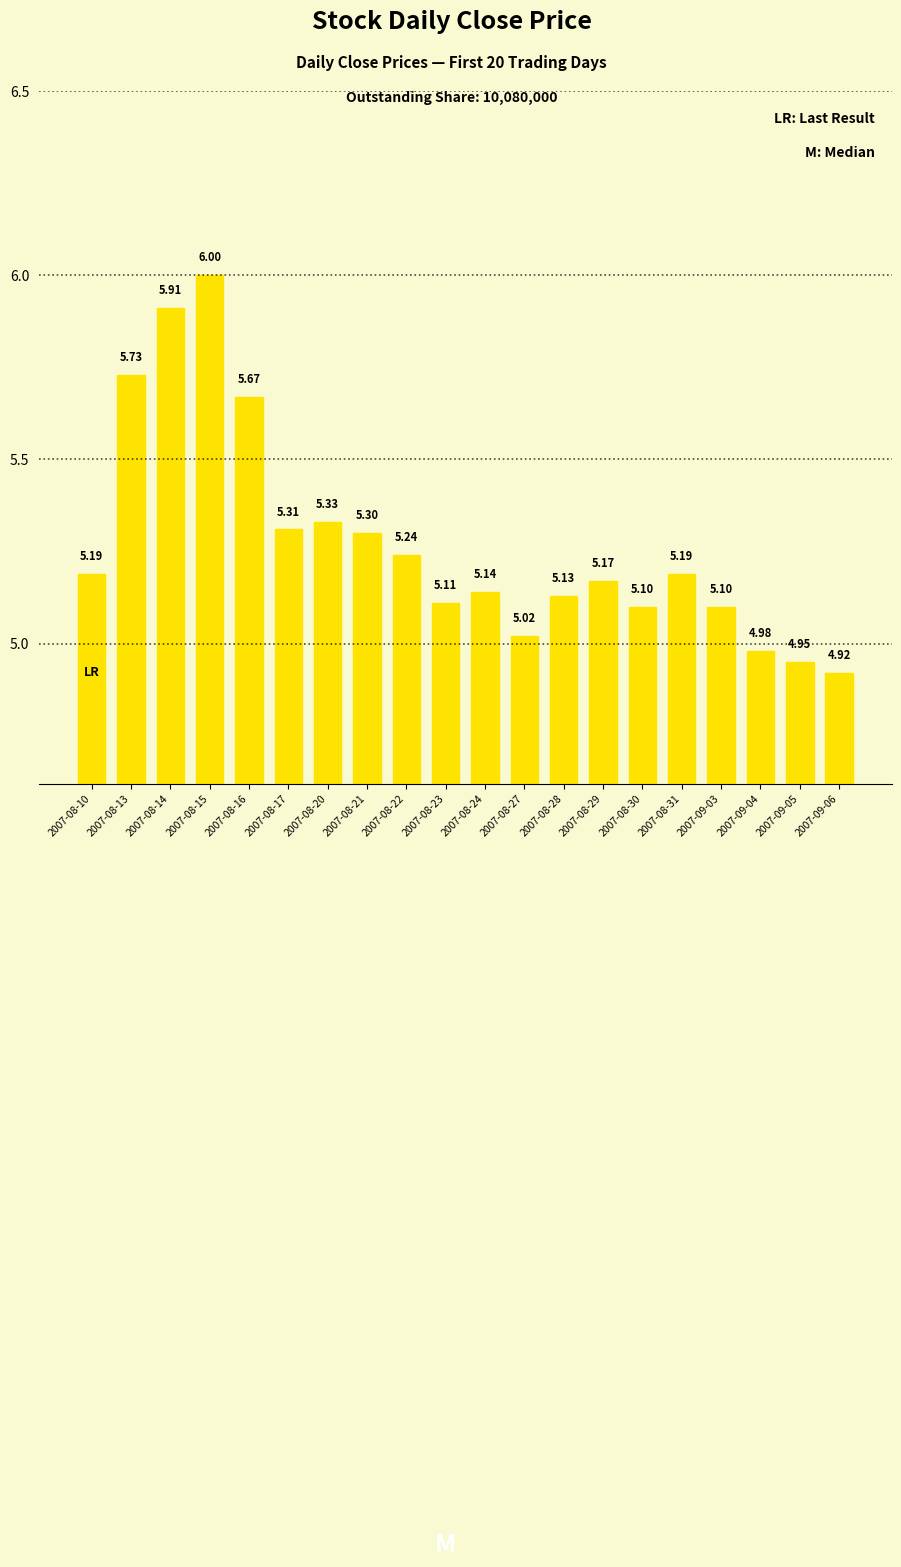

At which category does the chart reach its minimum across all series?

2007-09-06